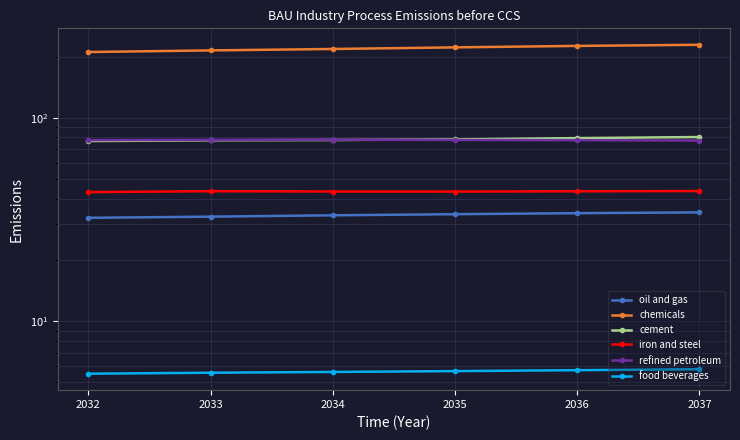

What is the value of the chemicals point at the 4th from the left?

221.8